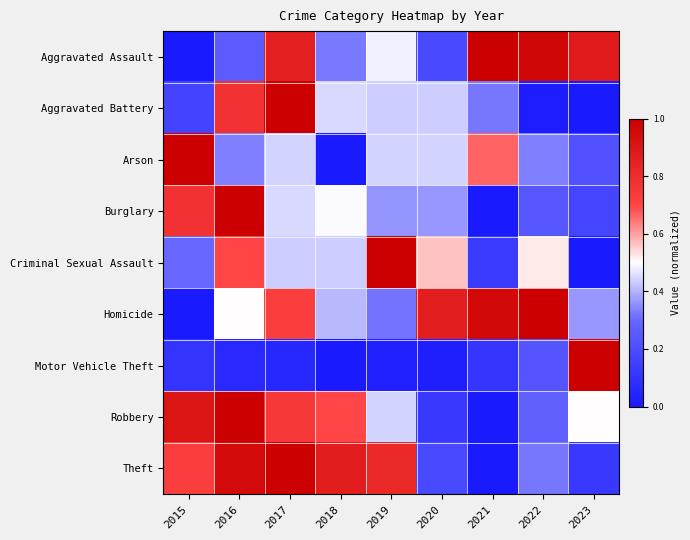

Reading right to left, transcribe all the data shown in this chart.

Aggravated Assault: 2023=0.9	2022=1.0	2021=1.0	2020=0.2	2019=0.5	2018=0.3	2017=0.9	2016=0.3	2015=0.0
Aggravated Battery: 2023=0.0	2022=0.0	2021=0.3	2020=0.4	2019=0.4	2018=0.5	2017=1.0	2016=0.8	2015=0.2
Arson: 2023=0.2	2022=0.3	2021=0.7	2020=0.4	2019=0.4	2018=0.0	2017=0.4	2016=0.3	2015=1.0
Burglary: 2023=0.2	2022=0.2	2021=0.0	2020=0.4	2019=0.4	2018=0.5	2017=0.5	2016=1.0	2015=0.8
Criminal Sexual Assault: 2023=0.0	2022=0.5	2021=0.1	2020=0.6	2019=1.0	2018=0.4	2017=0.4	2016=0.7	2015=0.3
Homicide: 2023=0.4	2022=1.0	2021=1.0	2020=0.9	2019=0.3	2018=0.4	2017=0.7	2016=0.5	2015=0.0
Motor Vehicle Theft: 2023=1.0	2022=0.2	2021=0.1	2020=0.0	2019=0.0	2018=0.0	2017=0.1	2016=0.1	2015=0.1
Robbery: 2023=0.5	2022=0.3	2021=0.0	2020=0.1	2019=0.4	2018=0.7	2017=0.8	2016=1.0	2015=0.9
Theft: 2023=0.1	2022=0.3	2021=0.0	2020=0.2	2019=0.8	2018=0.9	2017=1.0	2016=0.9	2015=0.7